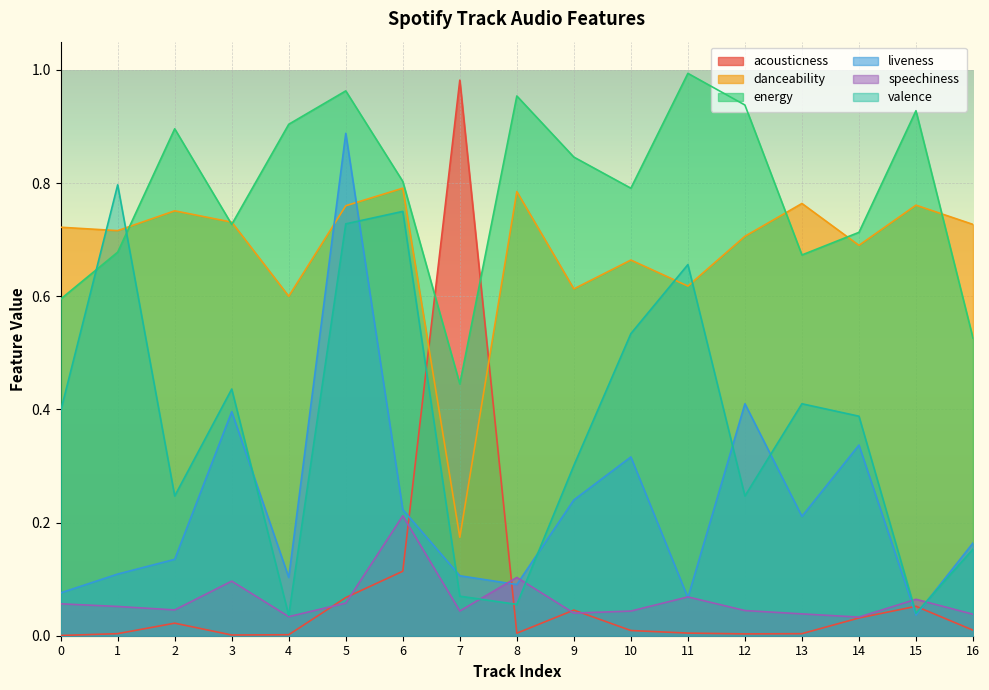

What is the difference between the maximum and minimum values in the liveness series?

0.9